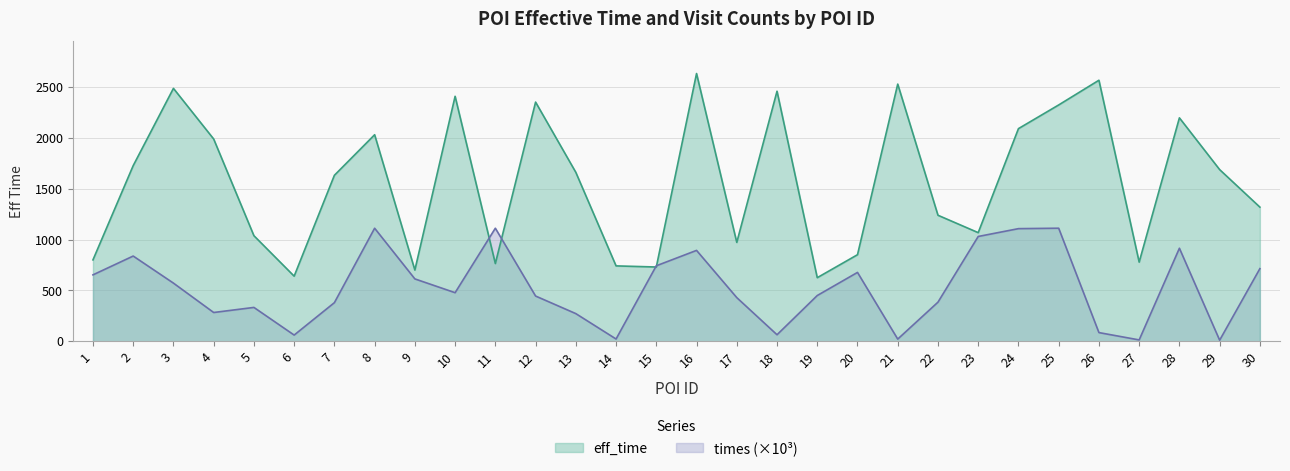

True or false: times has more than 2 interior local peaks.

True